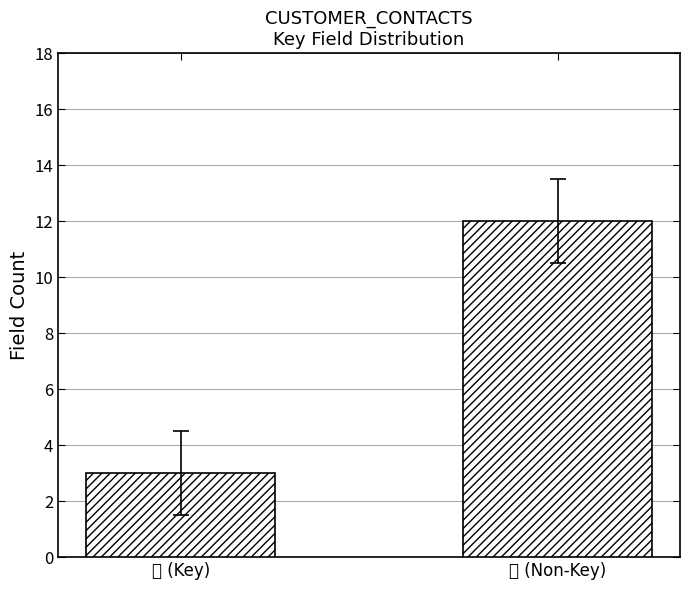

What is the minimum value shown in the chart?

3